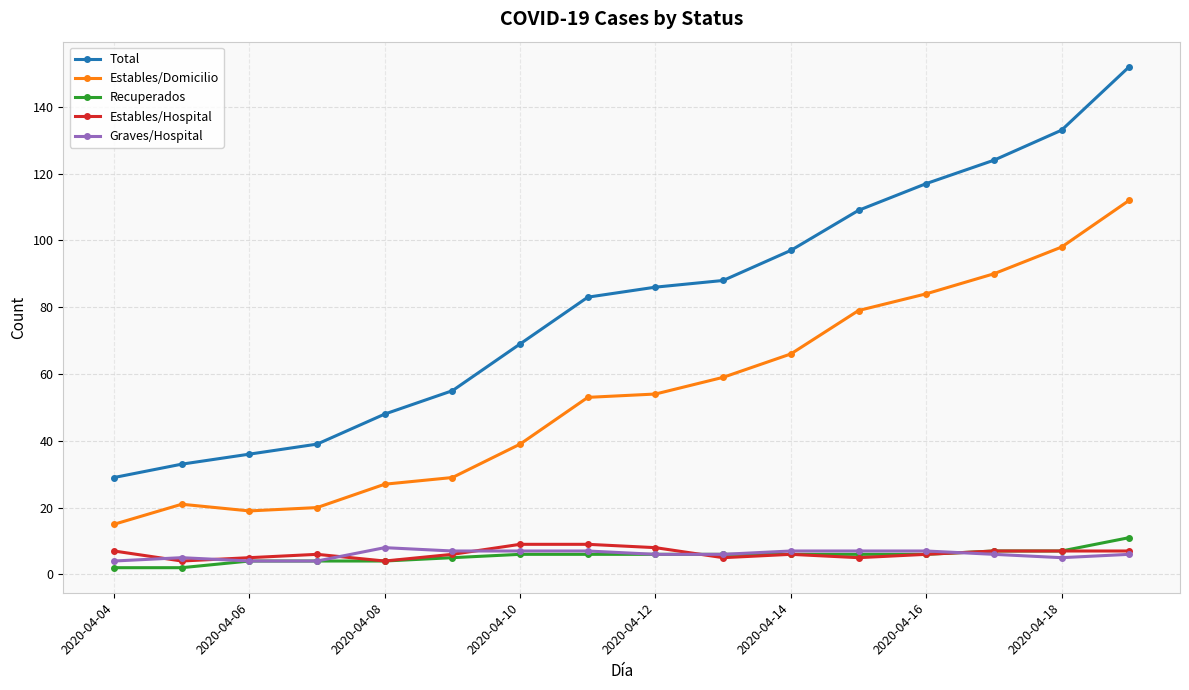

How many values in the Estables/Domicilio series are below 54?

8